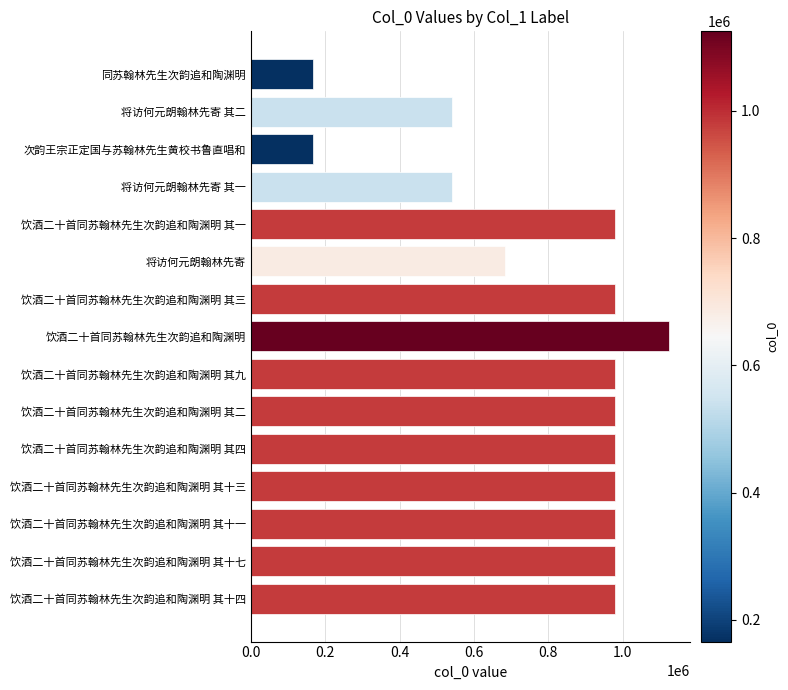

What is the ratio of the value at 饮酒二十首同苏翰林先生次韵追和陶渊明 其一 to the value at 次韵王宗正定国与苏翰林先生黄校书鲁直唱和?

5.9